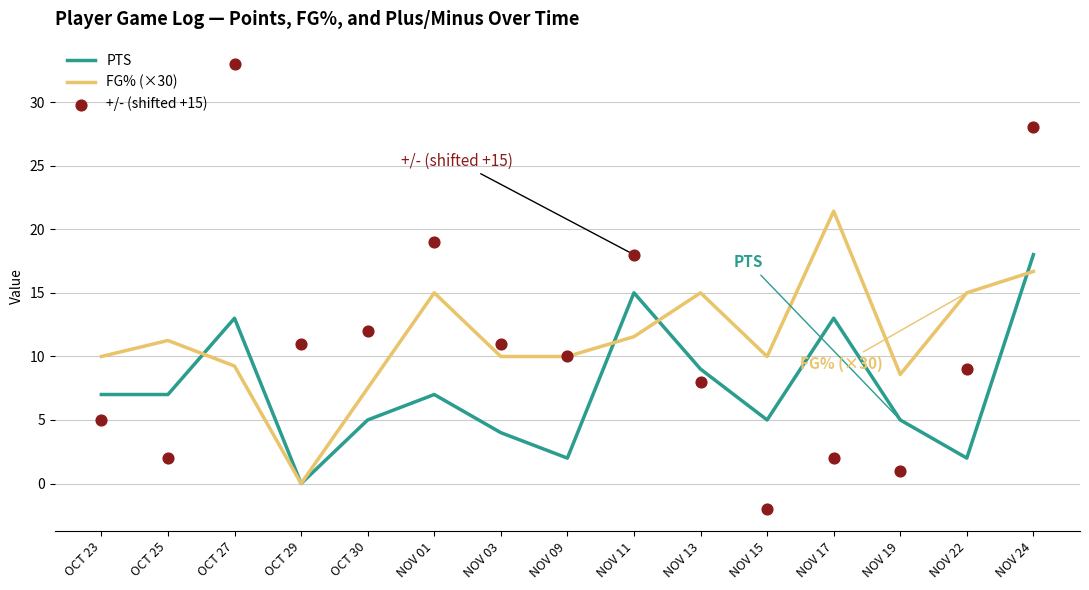

At which category is the sum across all series the highest?

NOV 24